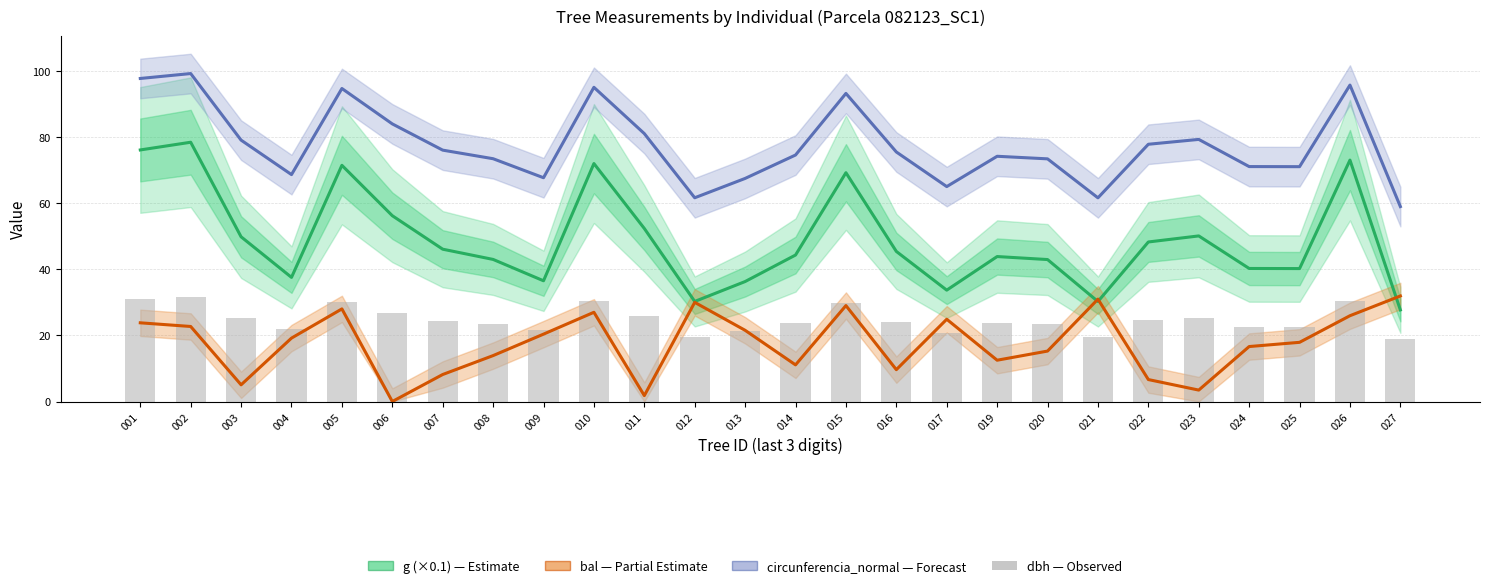

Which series has the largest total across all categories?

circunferencia_normal